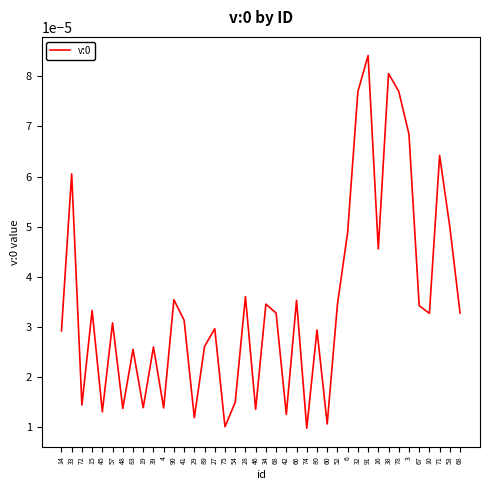

Does the chart have visible grid lines?

No